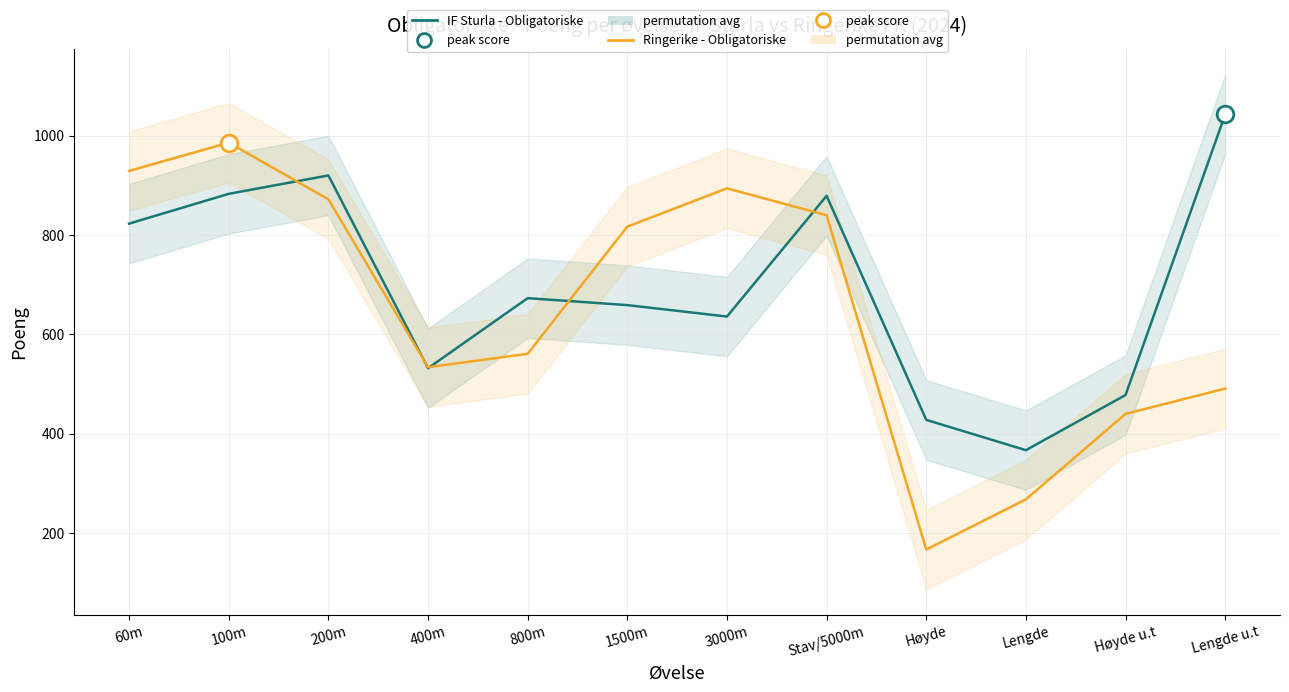

What is the lowest value of the IF Sturla - Obligatoriske series?

367